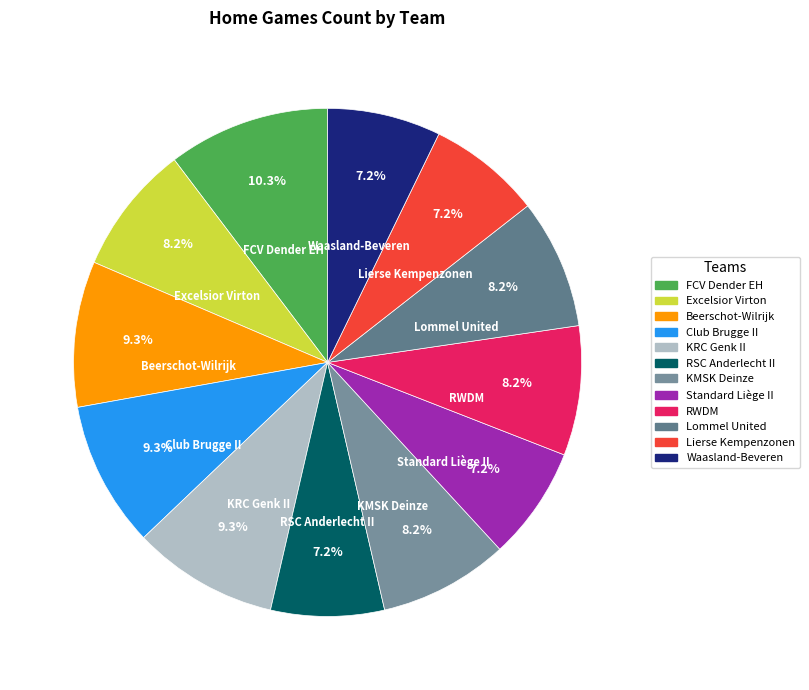

Is there any slice that represents more than half of the pie?

No